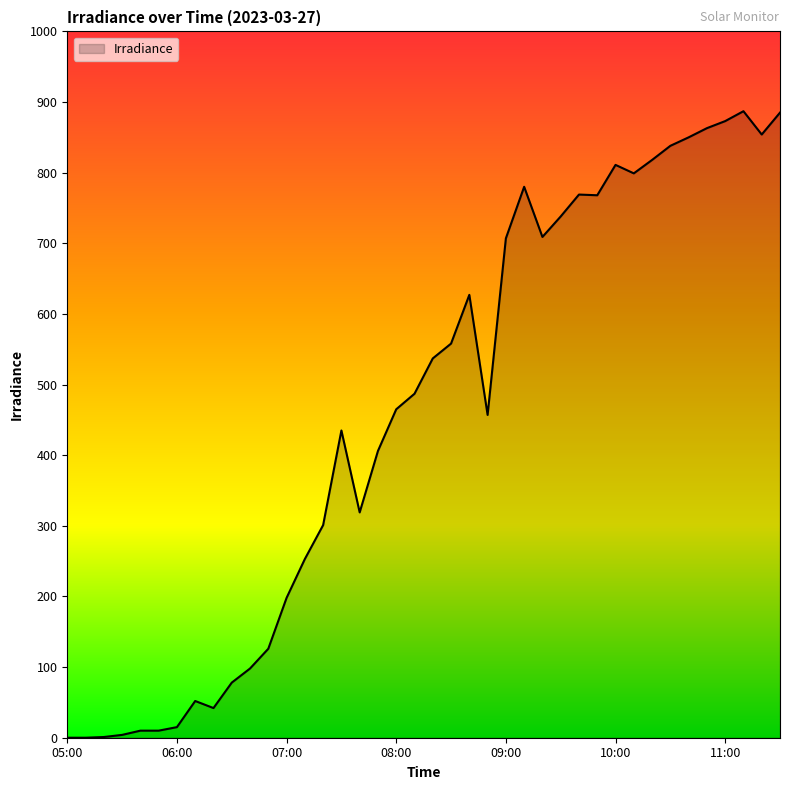

Count the number of data series in this chart.

1